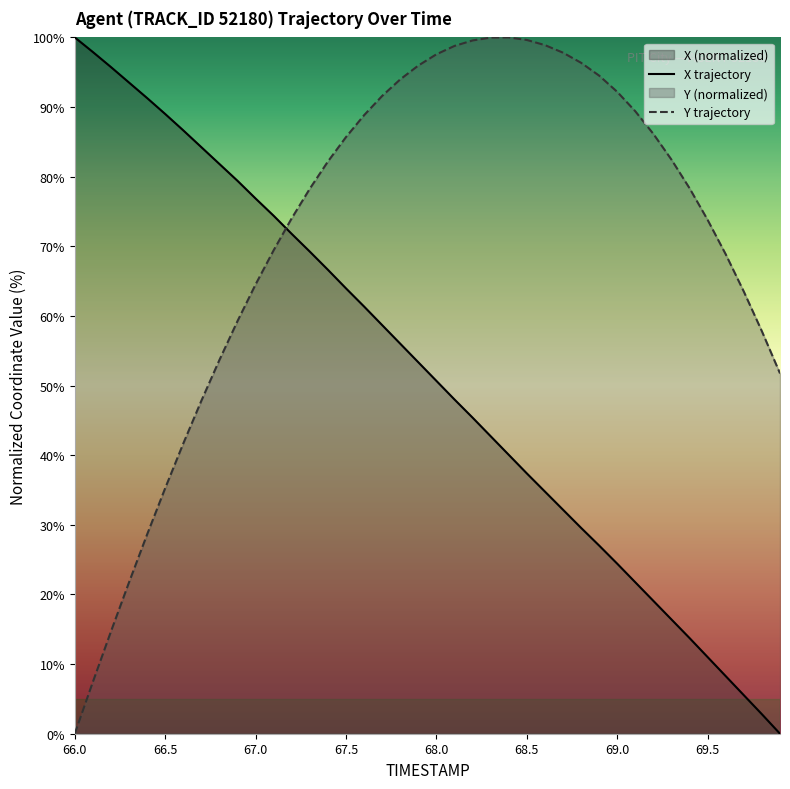

What is the difference between the maximum and minimum values in the X trajectory series?

100.0